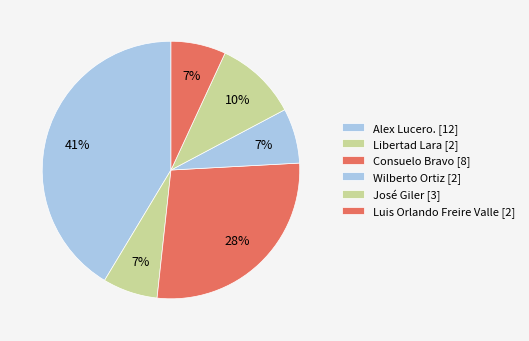

How many slices are in this pie chart?

6